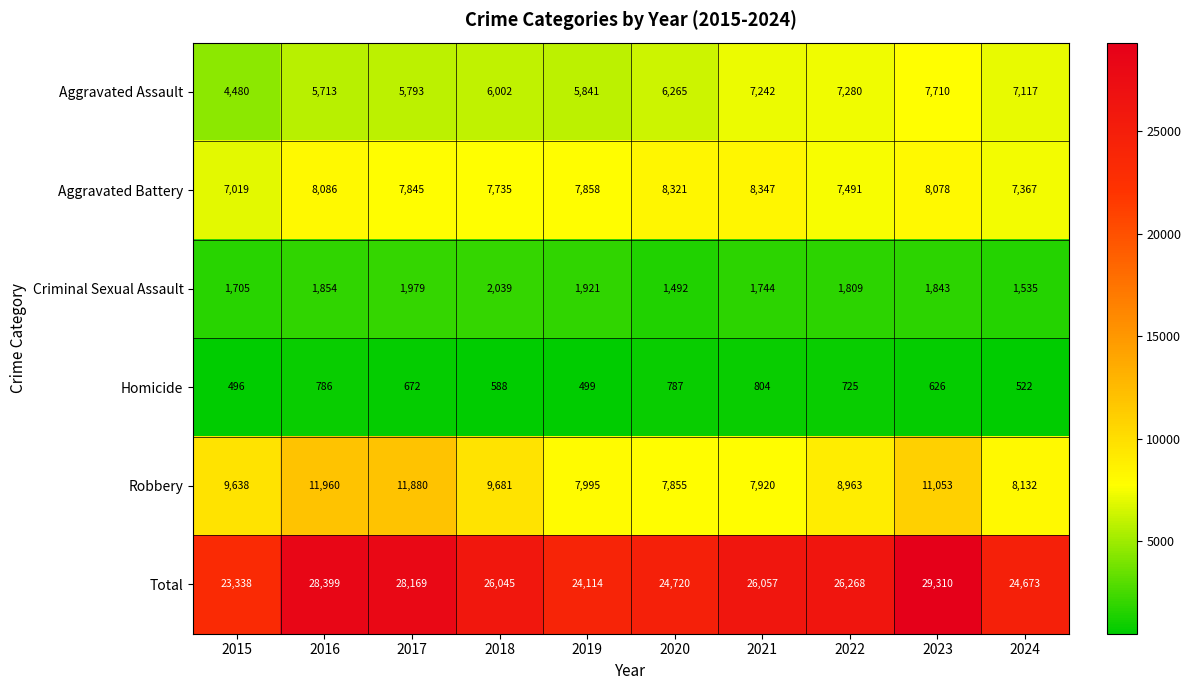

Which series changed the most between 2017 and 2019?

Total